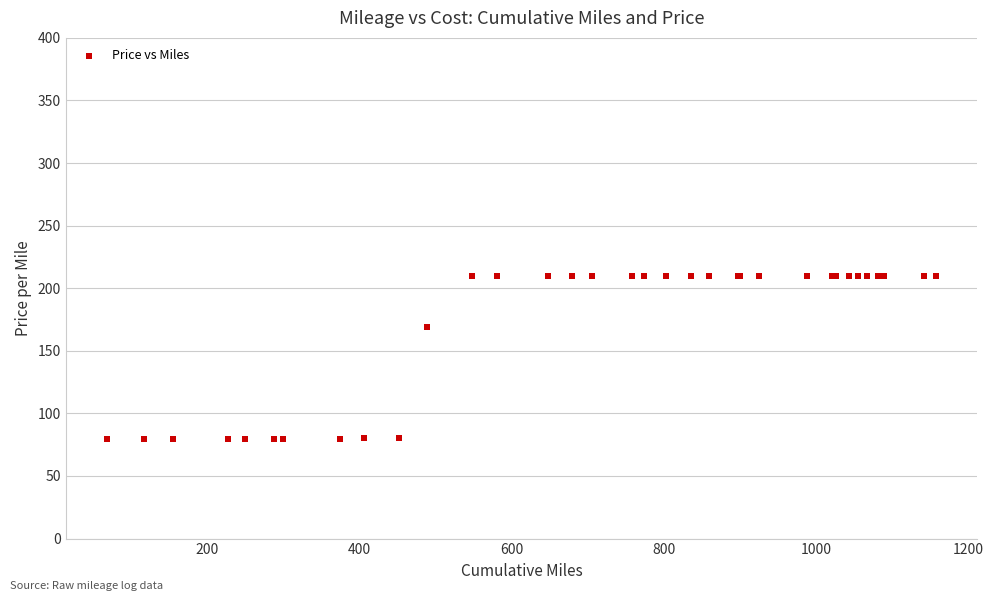

What Y value in the scatter plot is closest to 144?

168.7